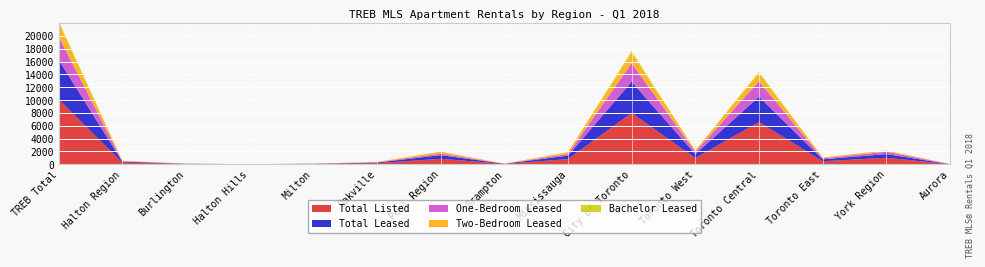

Reading left to right, extract all data points from this chart.

Total Listed: 10128	255	49	3	41	162	843	46	797	7983	950	6572	461	999	11
Total Leased: 6171	144	22	2	26	94	564	23	541	4866	610	3952	304	577	3
One-Bedroom Leased: 3608	77	13	0	9	55	251	5	246	2904	359	2395	150	369	2
Two-Bedroom Leased: 2183	66	9	2	17	38	294	14	280	1616	225	1262	129	195	1
Bachelor Leased: 244	1	0	0	0	1	2	0	2	239	14	217	8	2	0